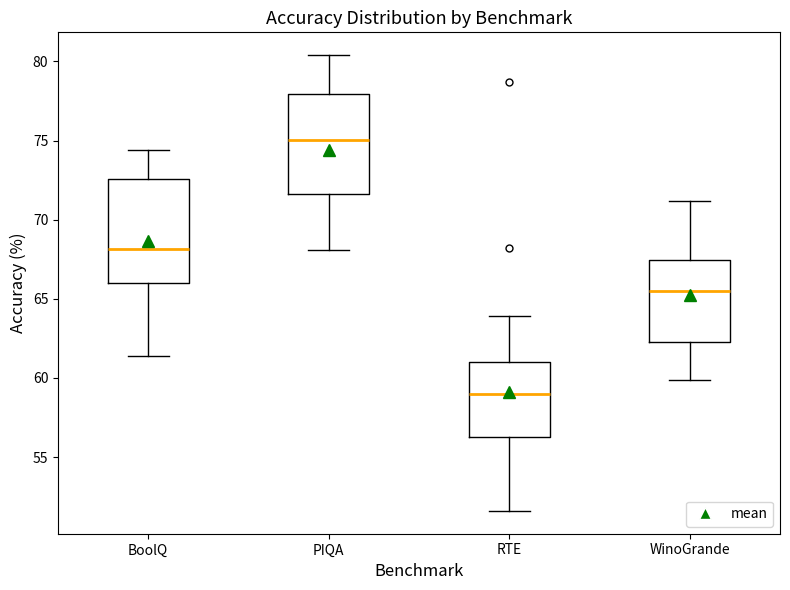

Where is the lower edge of the box for PIQA on the y-axis? The values are not printed on the chart, so give them approximately, as read against the axis.

71.5